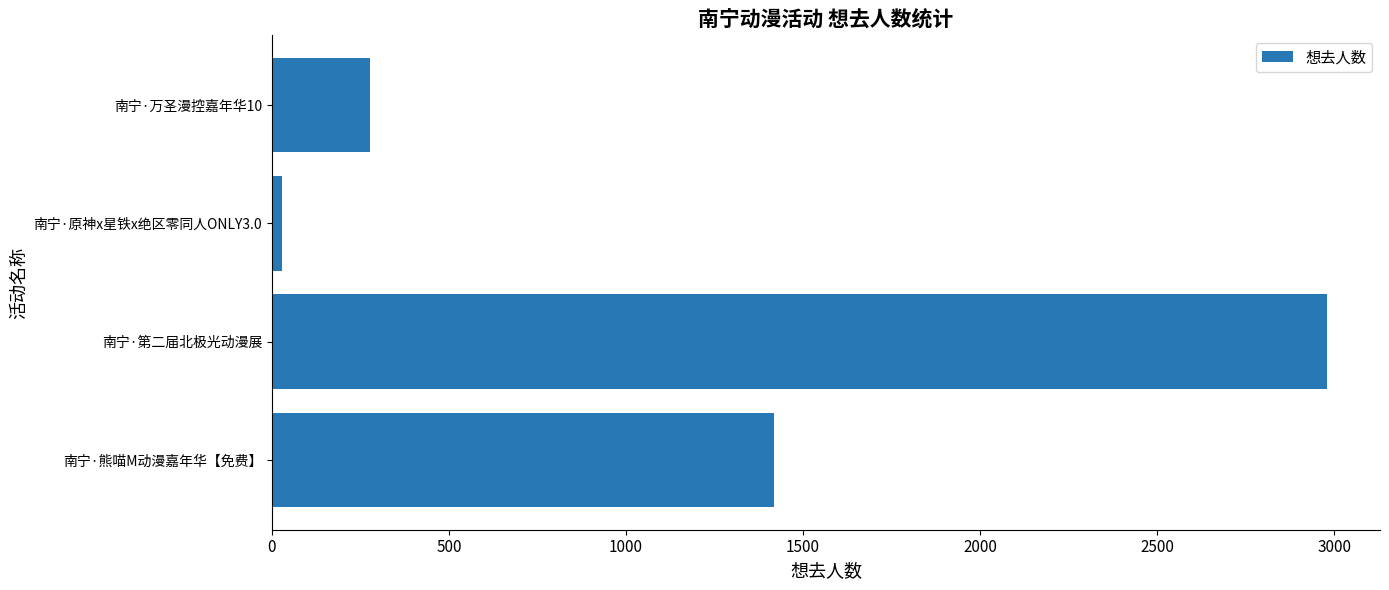

Are the bars horizontal?

Yes